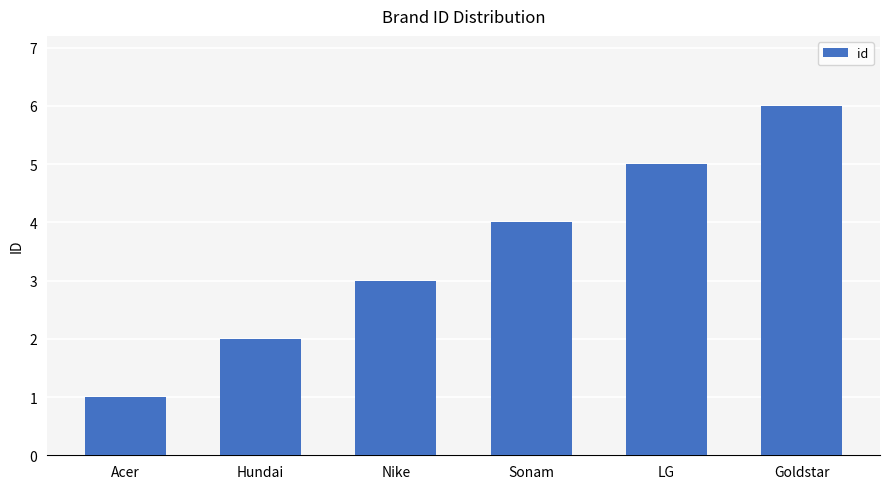

What is the difference between the values at Nike and Acer?

2